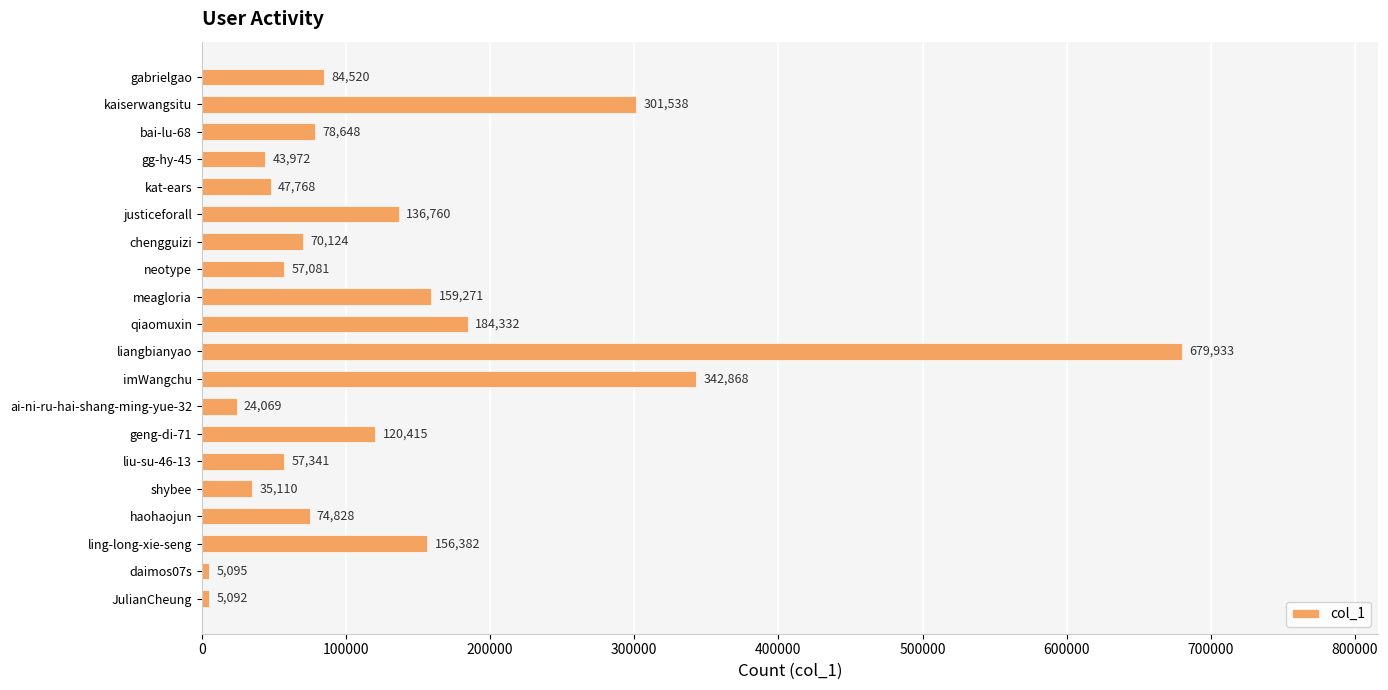

Between liangbianyao and geng-di-71, which is larger?

liangbianyao